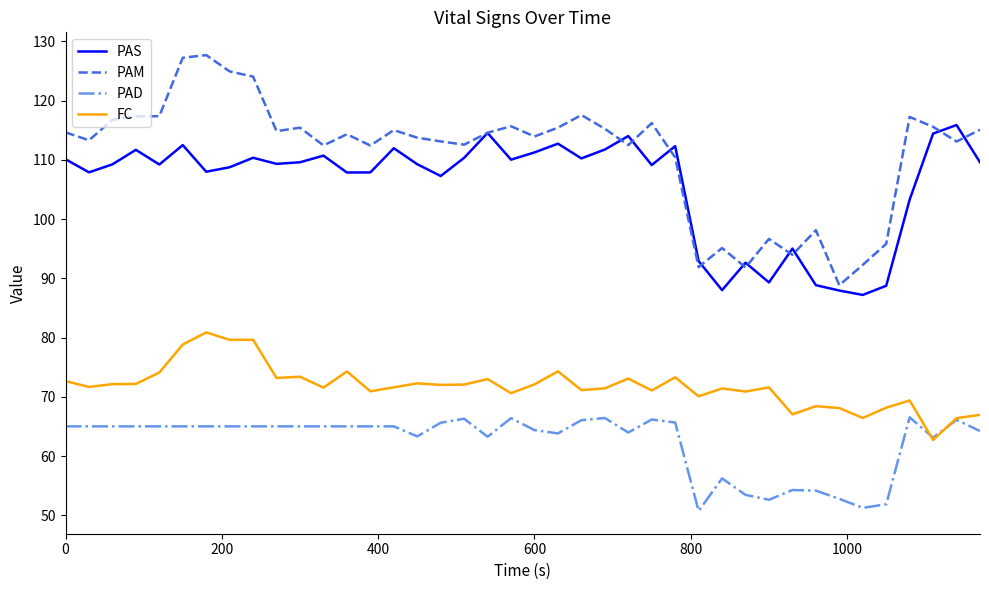

What is the highest value of the FC series?

80.9